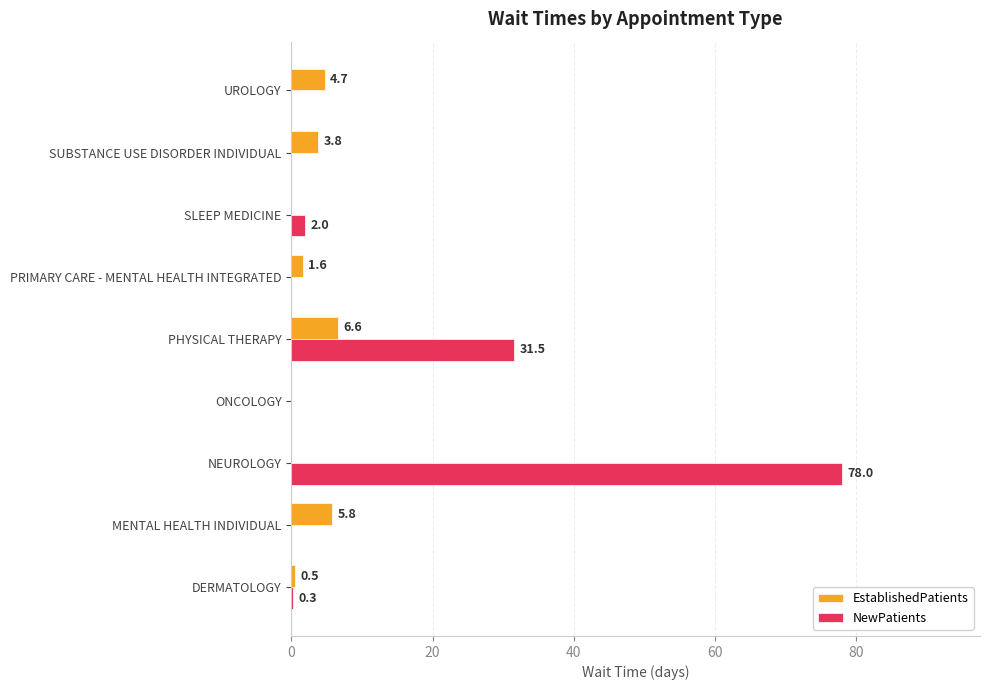

What is the highest value of the NewPatients series?

78.0